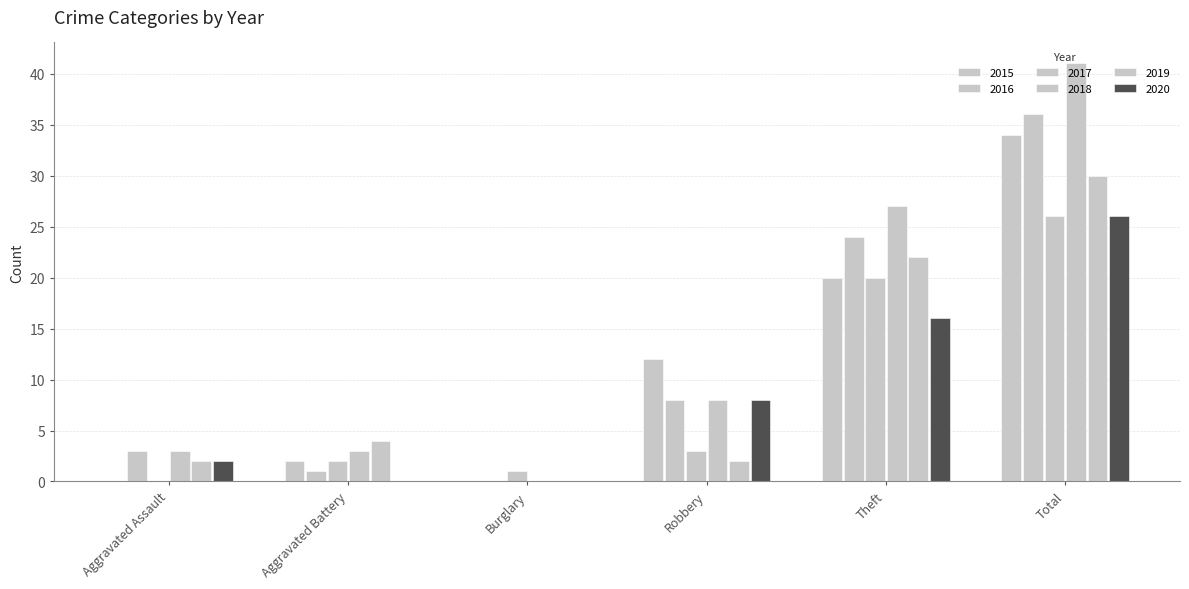

Which series has the largest range (max minus min)?

2018